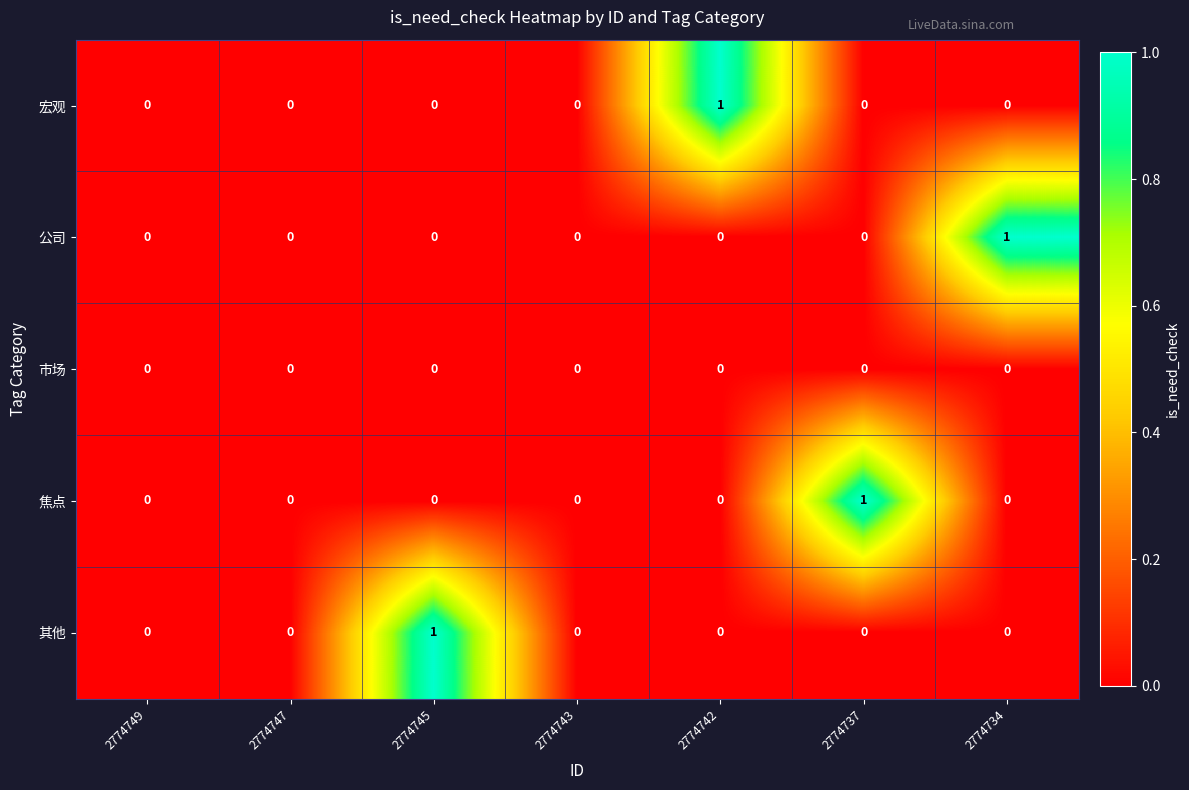

Which series changed the most between 2774749 and 2774745?

其他